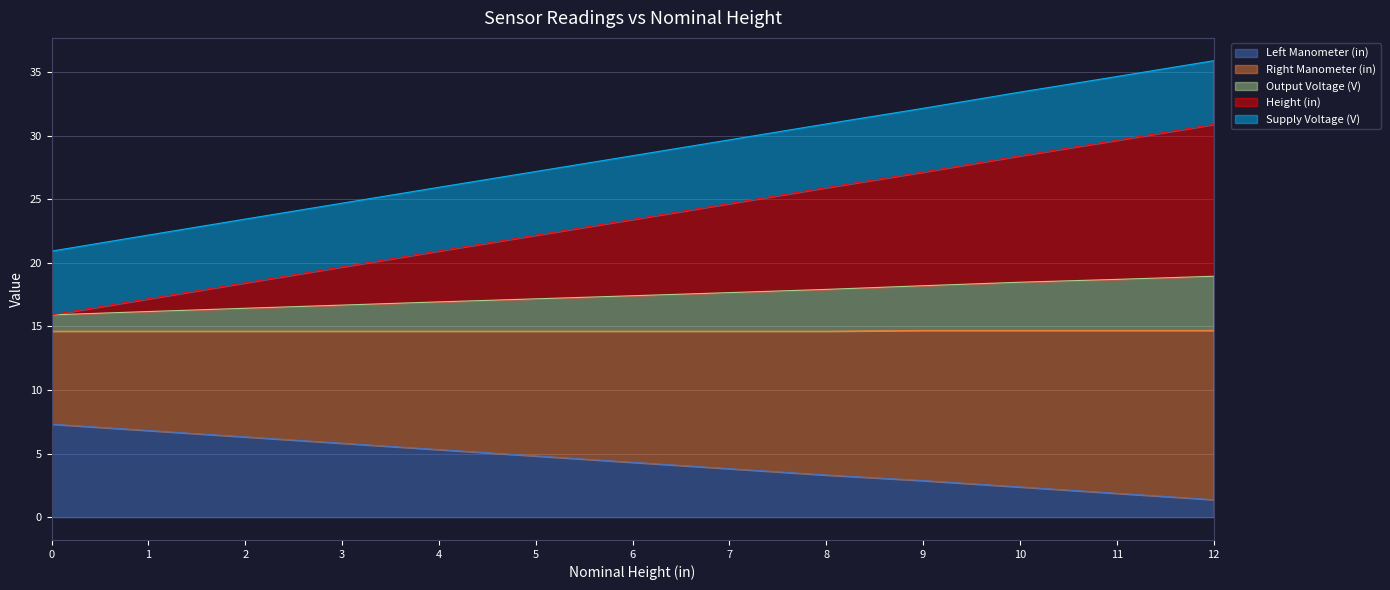

The value of Output Voltage (V) at 10 is 11.8. True or false?

False